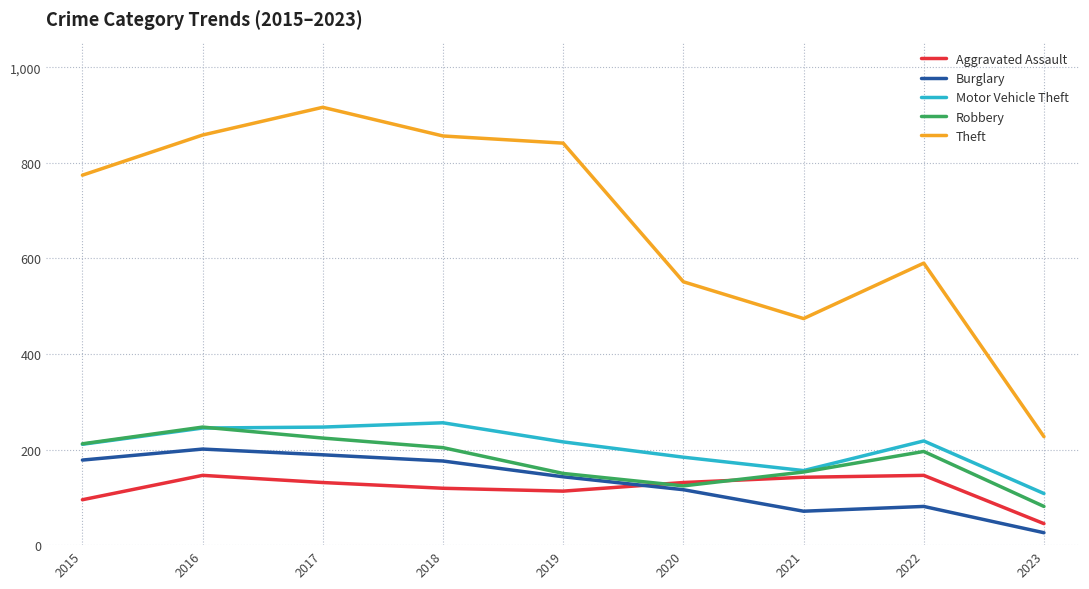

What is the minimum value for Burglary?

26